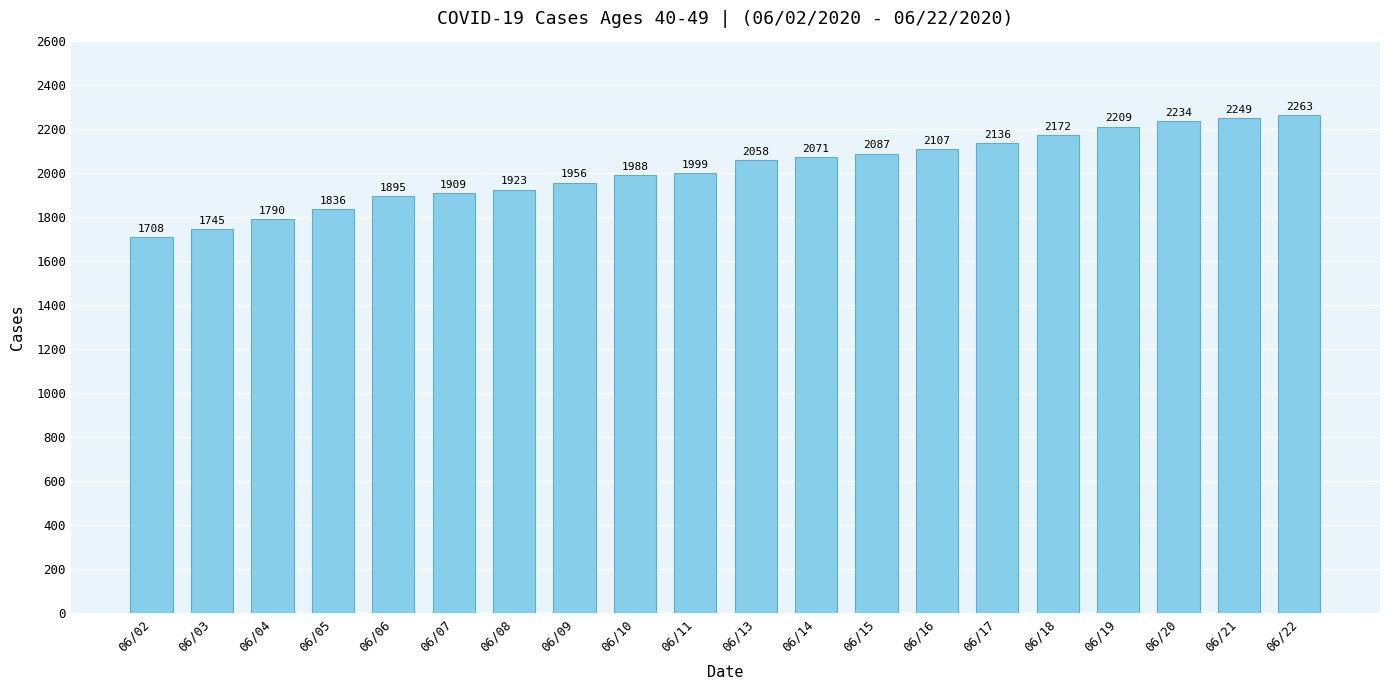

Read the value at 06/20.

2234